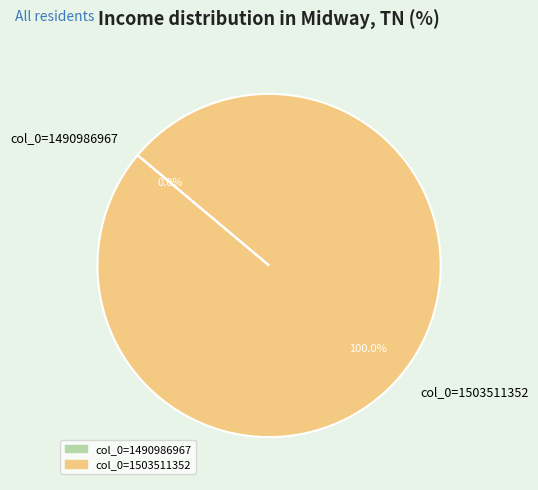

What percentage is NOT represented by col_0=1490986967?

100.0%